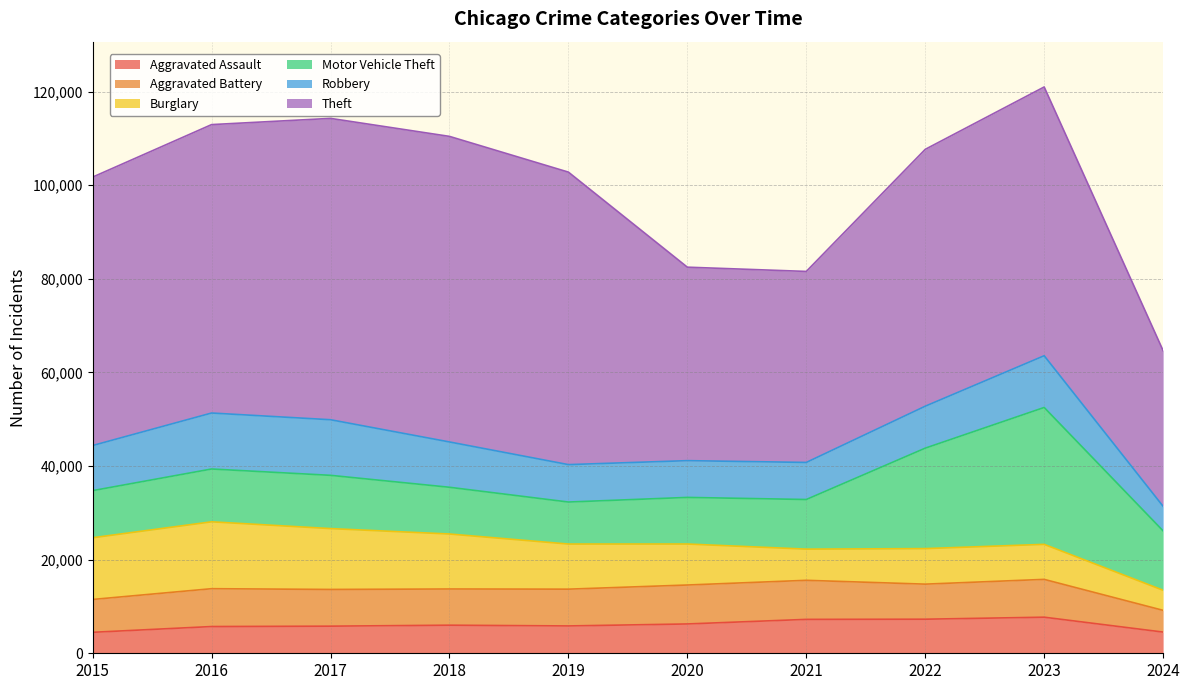

How many lines are shown in the chart?

6